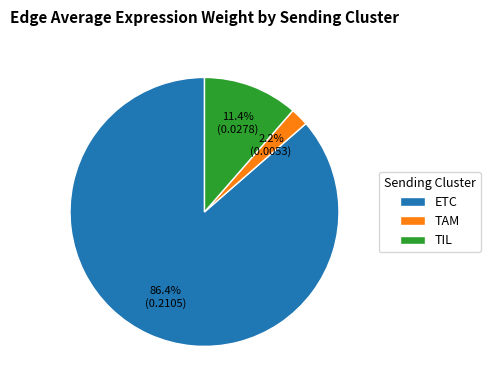

Rank the categories by value from lowest to highest.

TAM, TIL, ETC